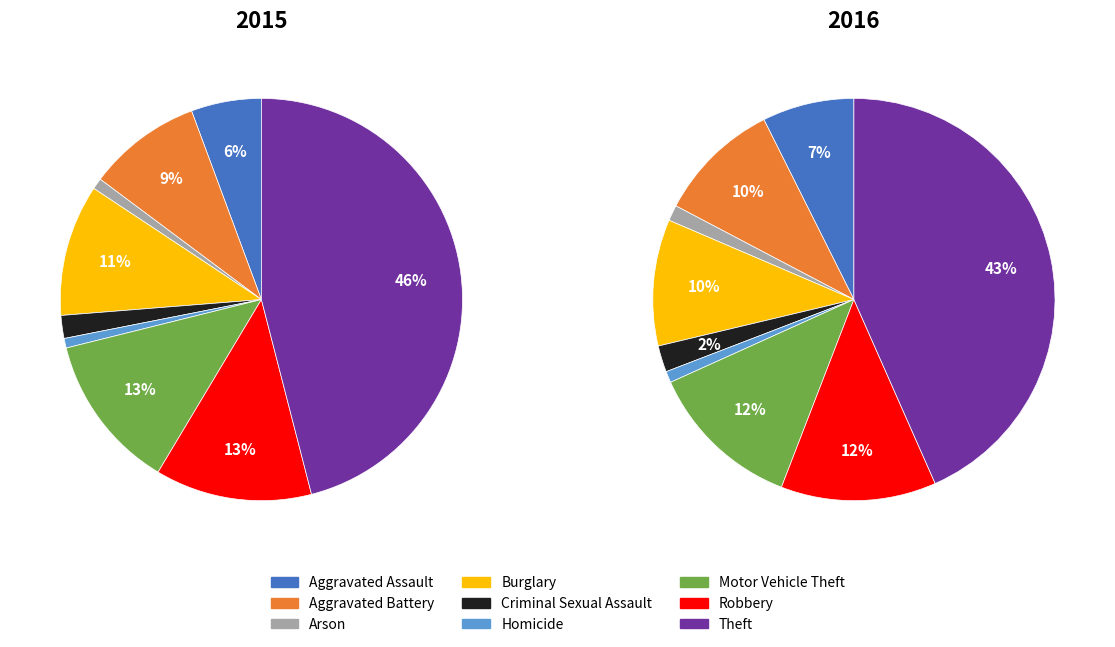

How many segments does this pie chart have?

9